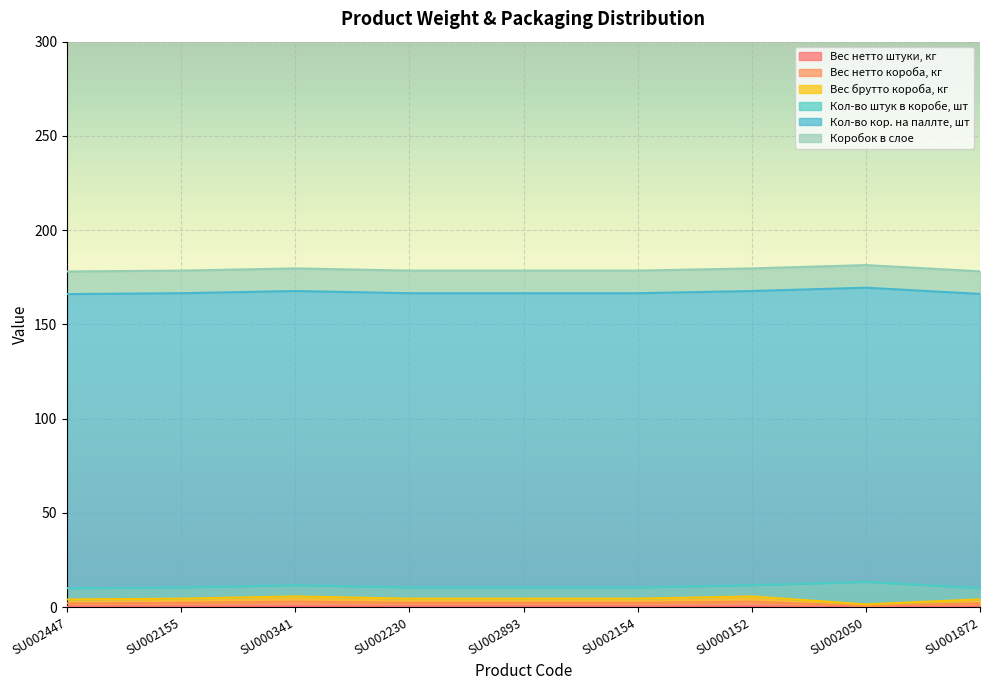

What is the average value of the Вес брутто короба, кг series?

4.4